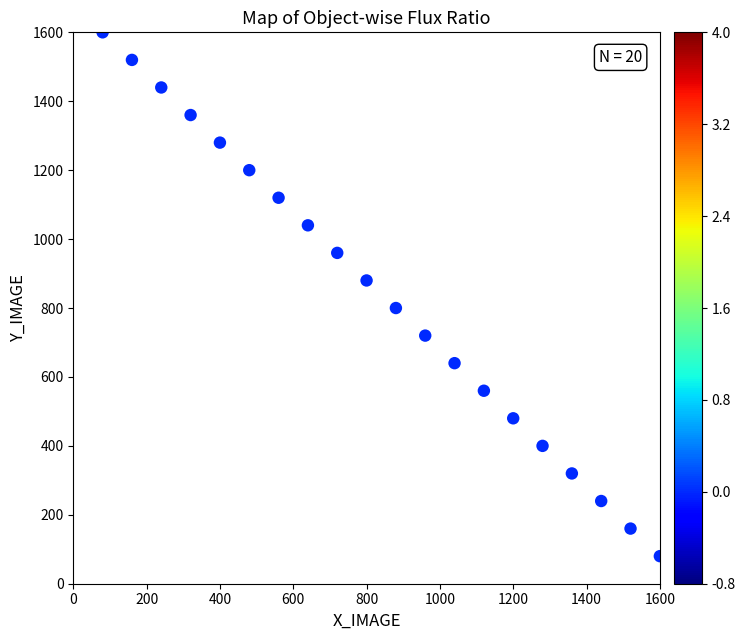

What is the range of Y values (max minus min)?

1520